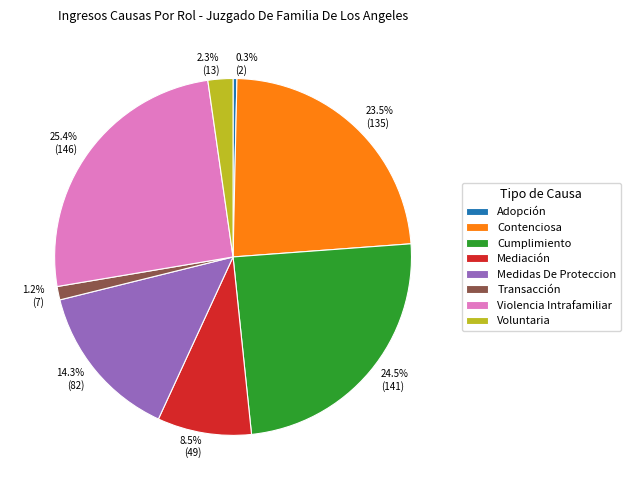

What is the ratio of the value at 24.5% (141) to the value at 23.5% (135)?

1.0